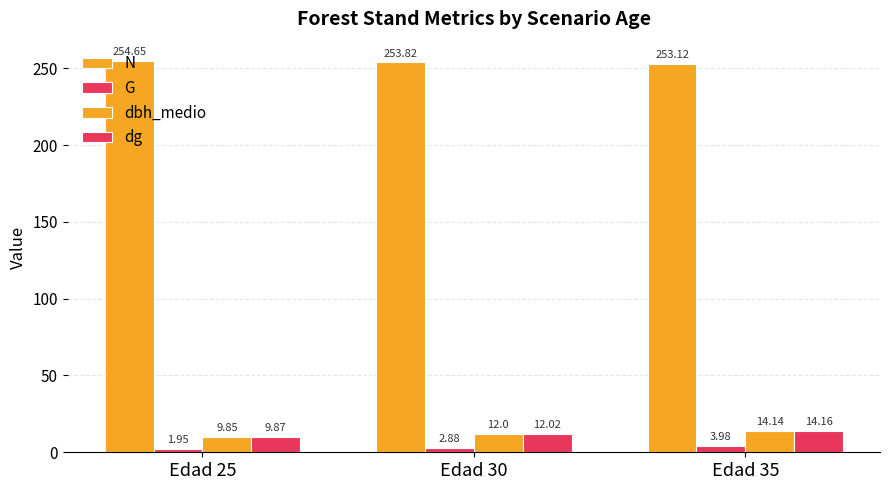

What is the sum of the N values at Edad 35 and Edad 30?

506.9